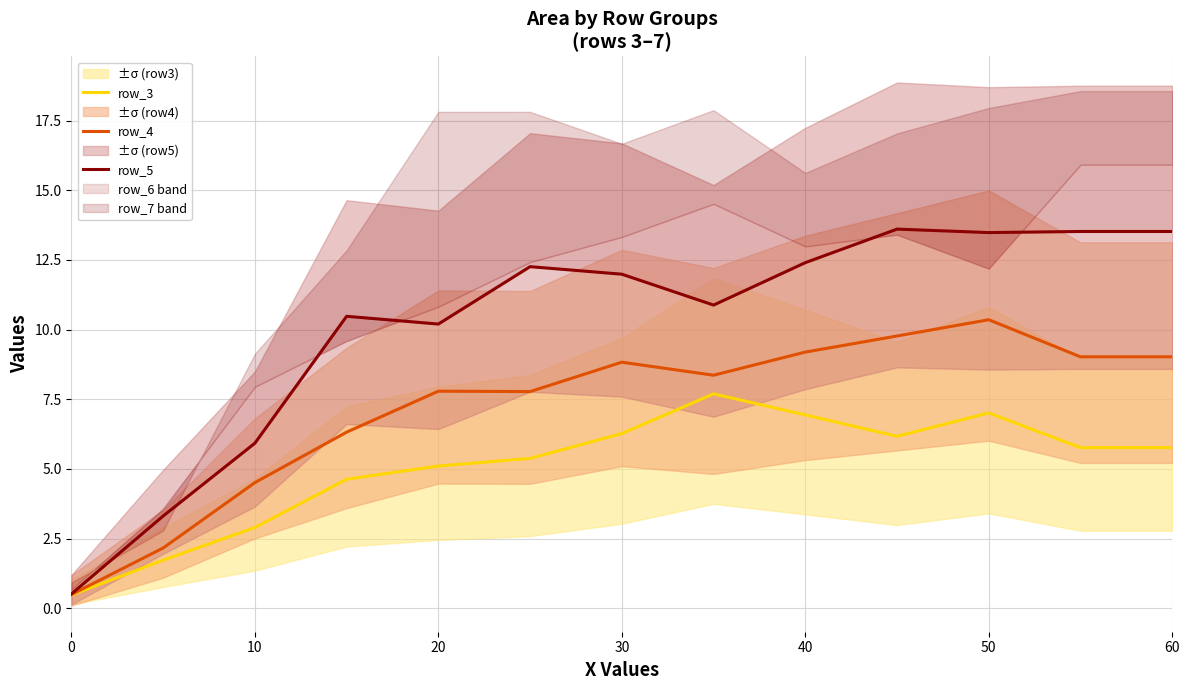

How many data points does each series have?

13